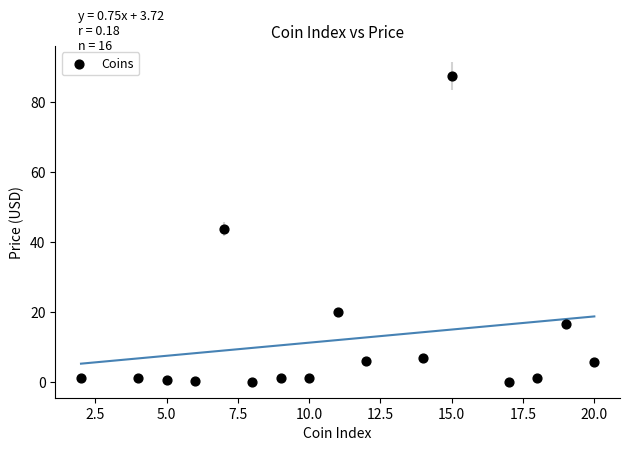

What is the range of Y values (max minus min)?

87.3